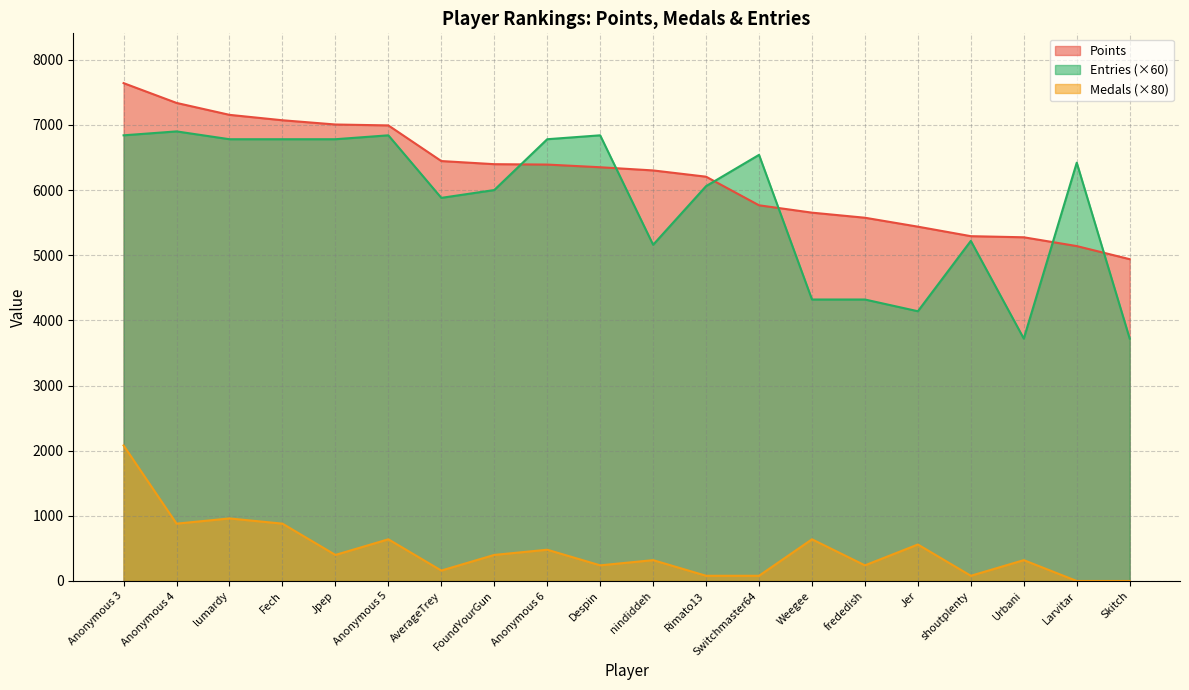

Where is Points nearest to the value 6290?

nindiddeh